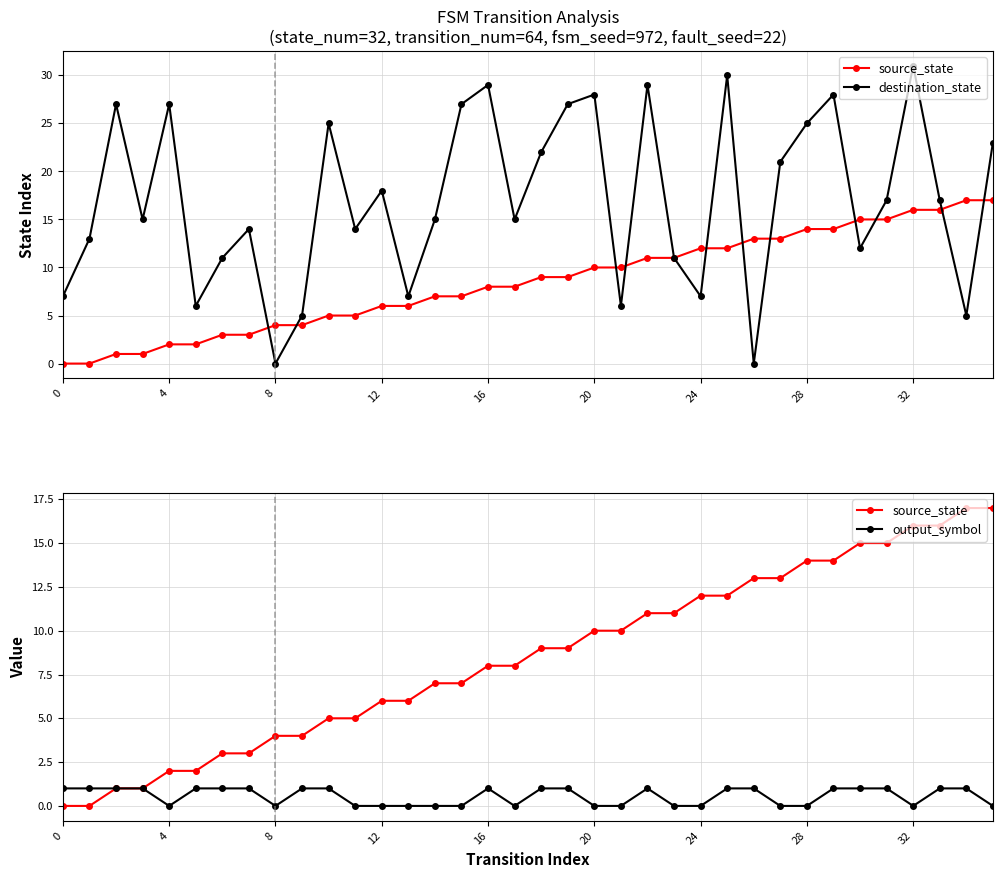

Between 10 and 20, which series saw the biggest shift?

source_state